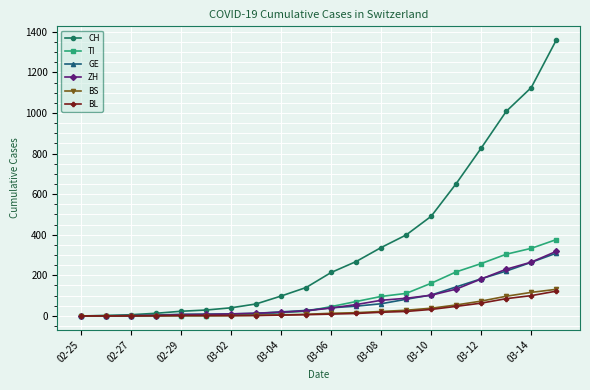

What is the greatest value displayed?

1359